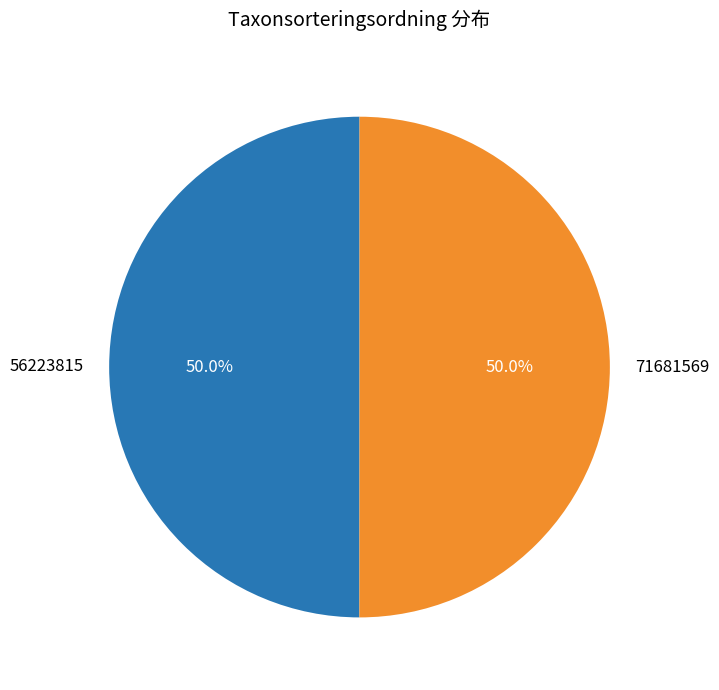

To the nearest percent, what is the combined percentage of 56223815 and 71681569?

100%